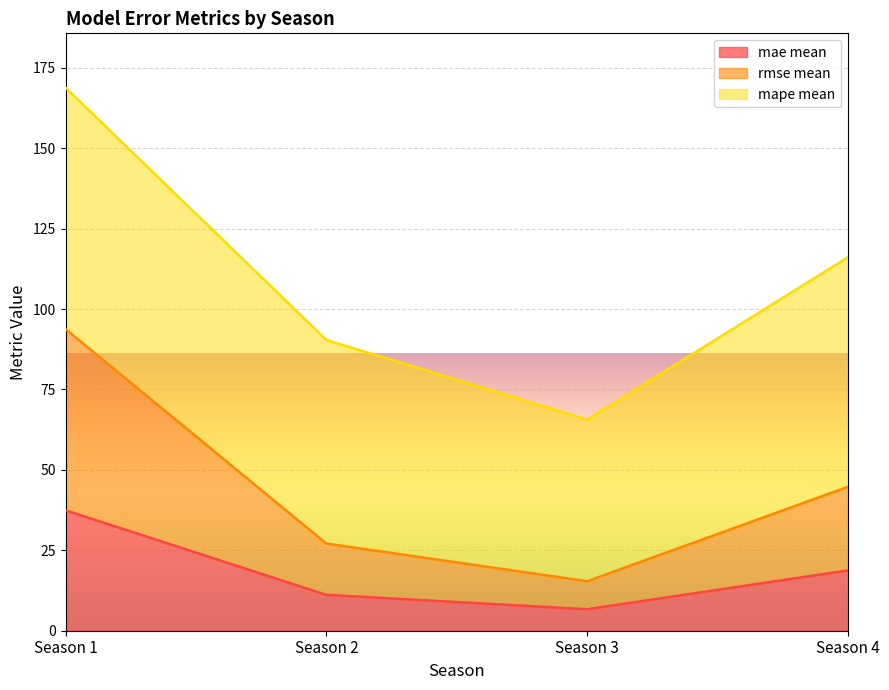

Is the value of mae mean at Season 4 greater than the value of rmse mean at Season 4?

No